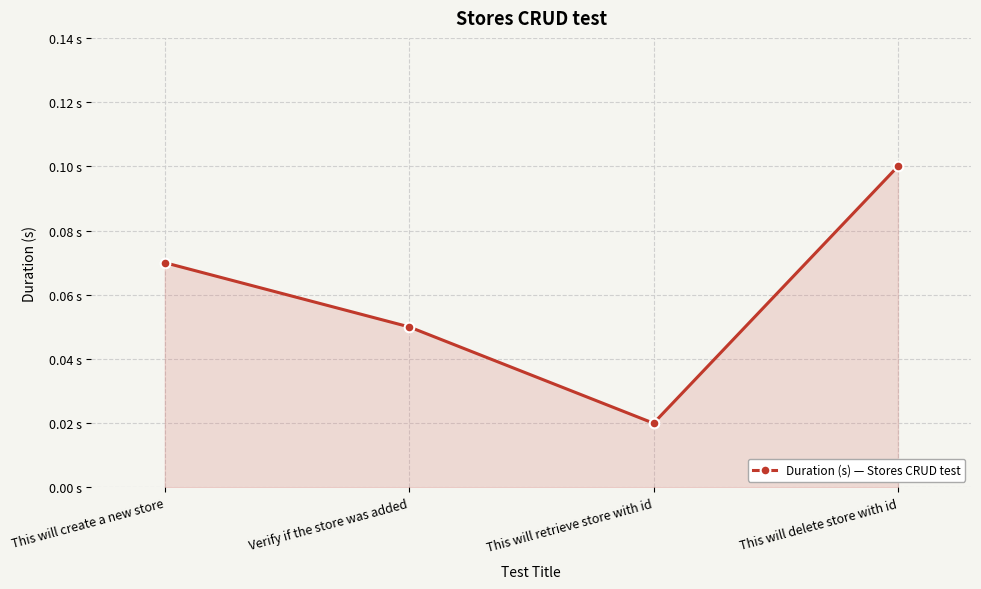

Reading left to right, what are all the values shown in this chart?

This will create a new store=0.1	Verify if the store was added=0.1	This will retrieve store with id=0.0	This will delete store with id=0.1